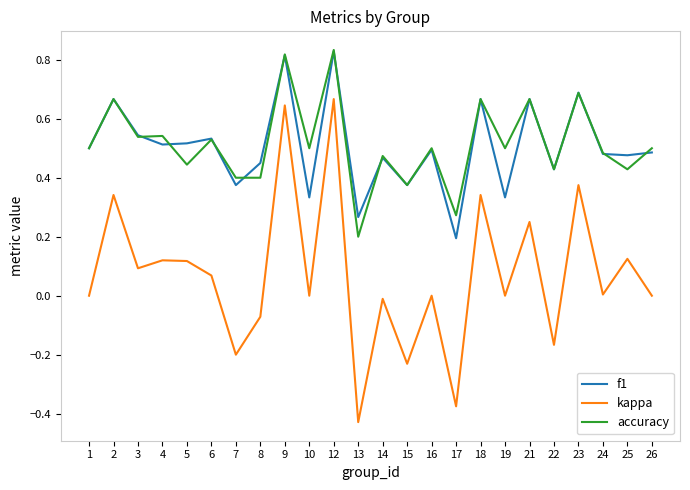

How many lines are shown in the chart?

3